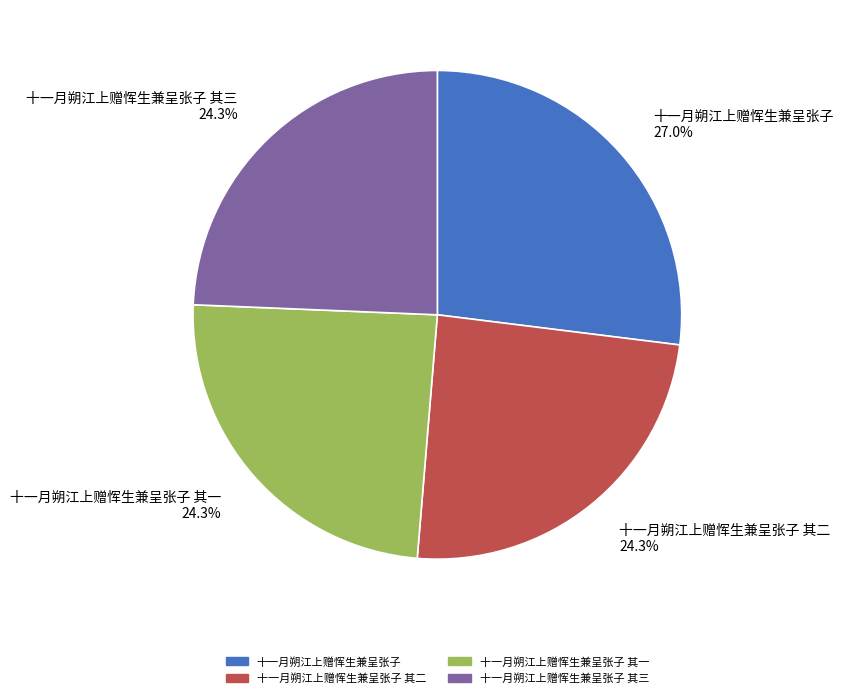

Is 十一月朔江上赠恽生兼呈张子 其一 24.3% the majority of the pie?

No